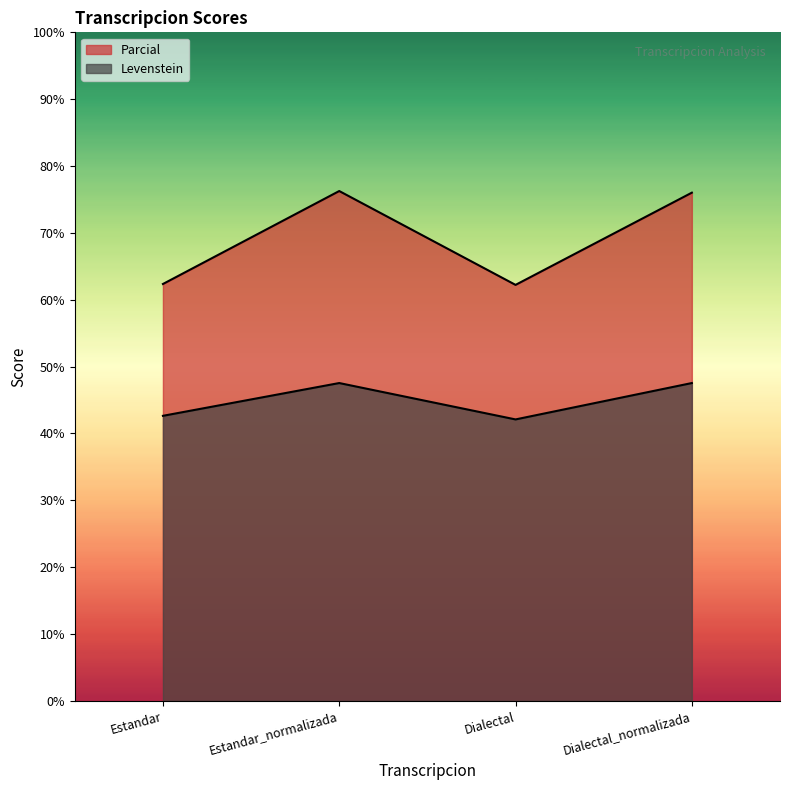

Reading left to right, list all the values displayed in this chart.

Parcial: Estandar=62.4	Estandar_normalizada=76.3	Dialectal=62.2	Dialectal_normalizada=76.0
Levenstein: Estandar=42.6	Estandar_normalizada=47.5	Dialectal=42.1	Dialectal_normalizada=47.5